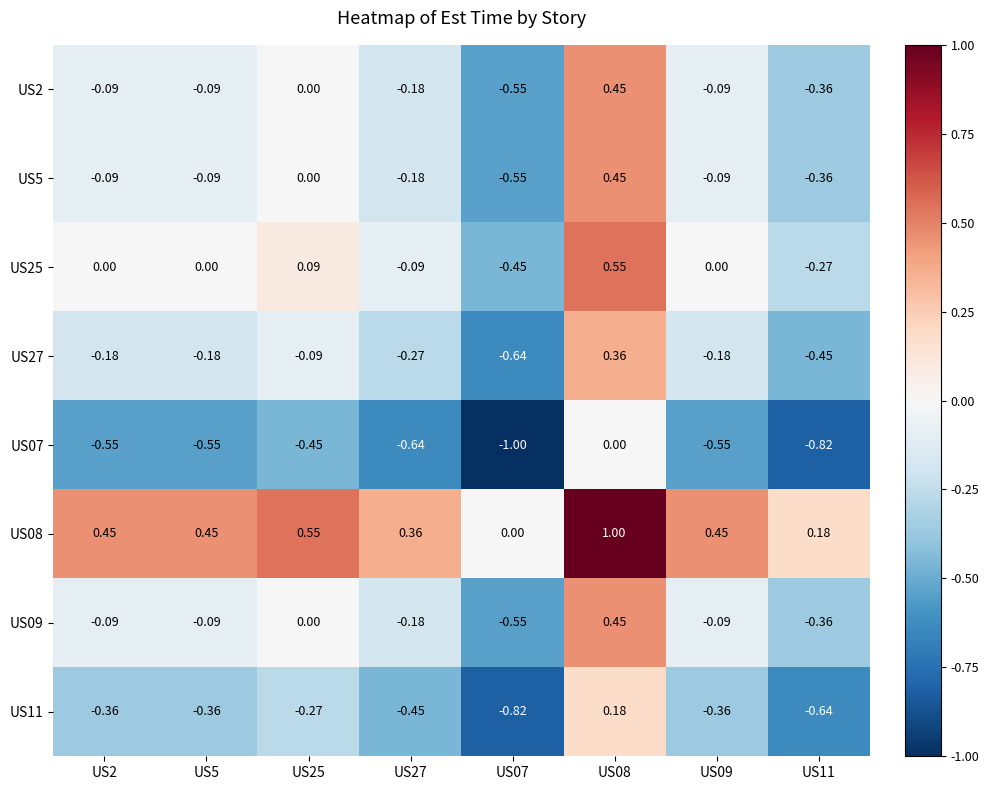

Is the value of US11 at US25 greater than the value of US07 at US25?

Yes